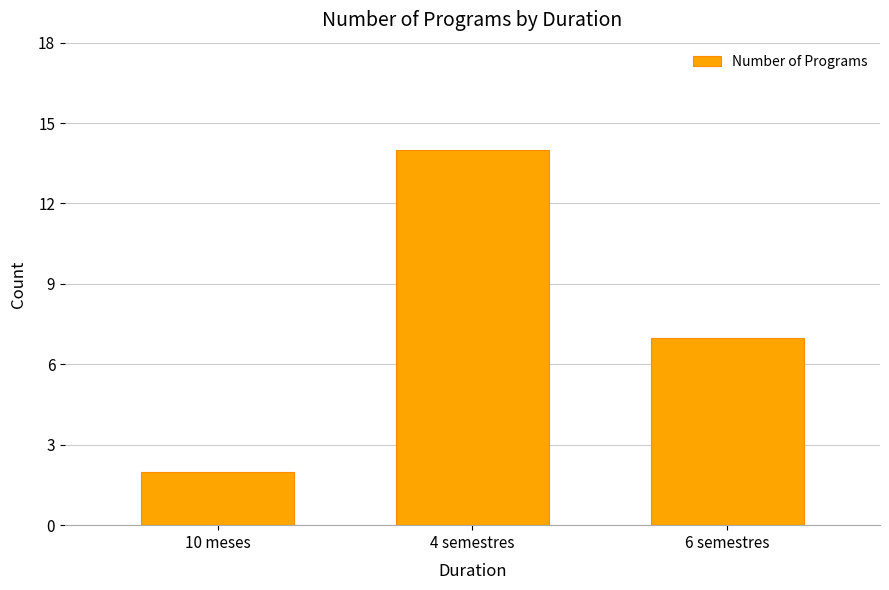

How many distinct data groups are displayed?

1